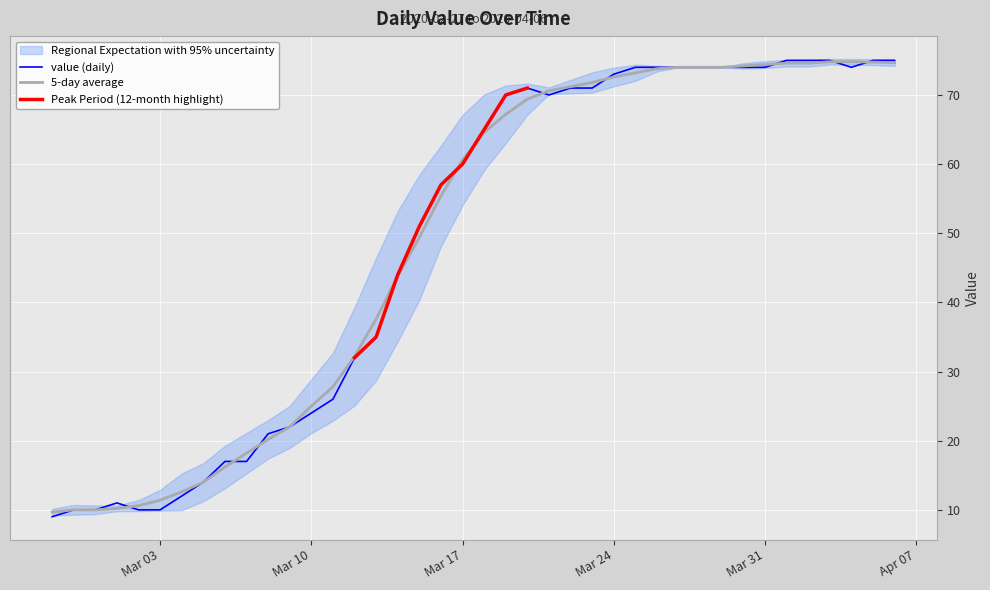

What is the smallest value displayed?

9